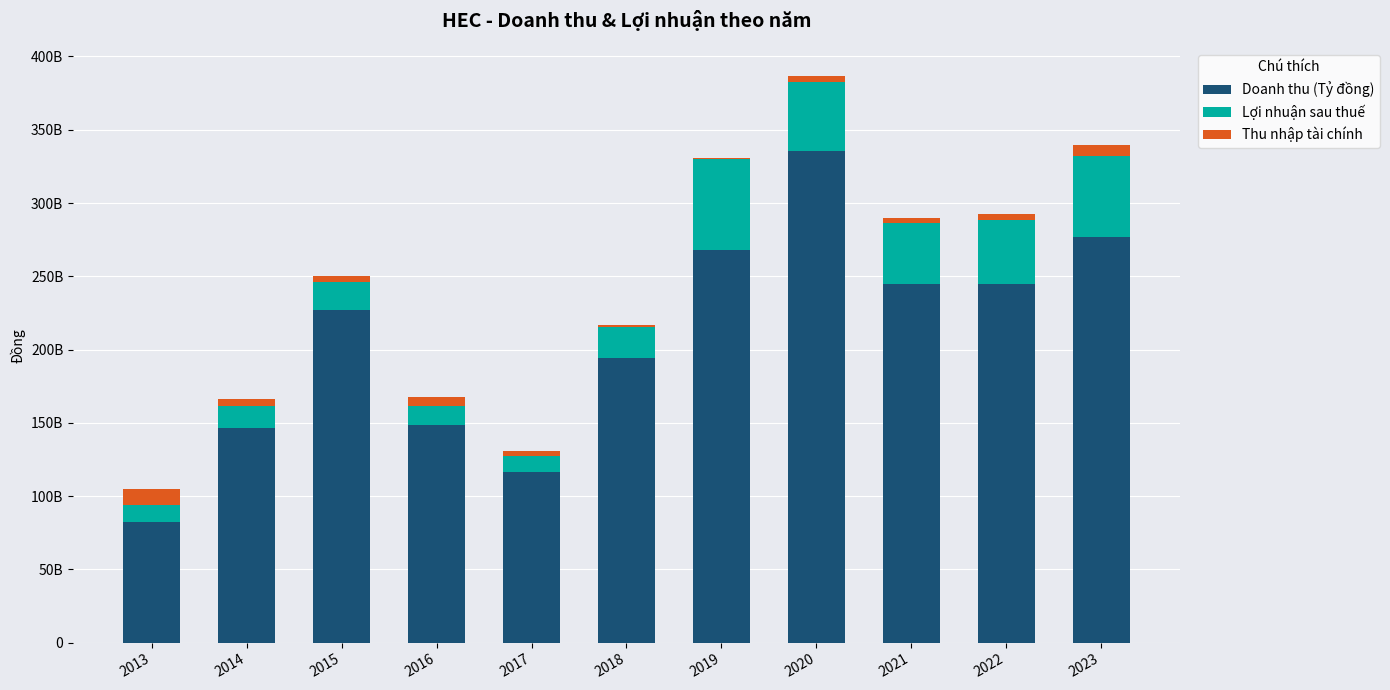

What are all the series names shown in the legend?

Doanh thu (Tỷ đồng), Lợi nhuận sau thuế, Thu nhập tài chính